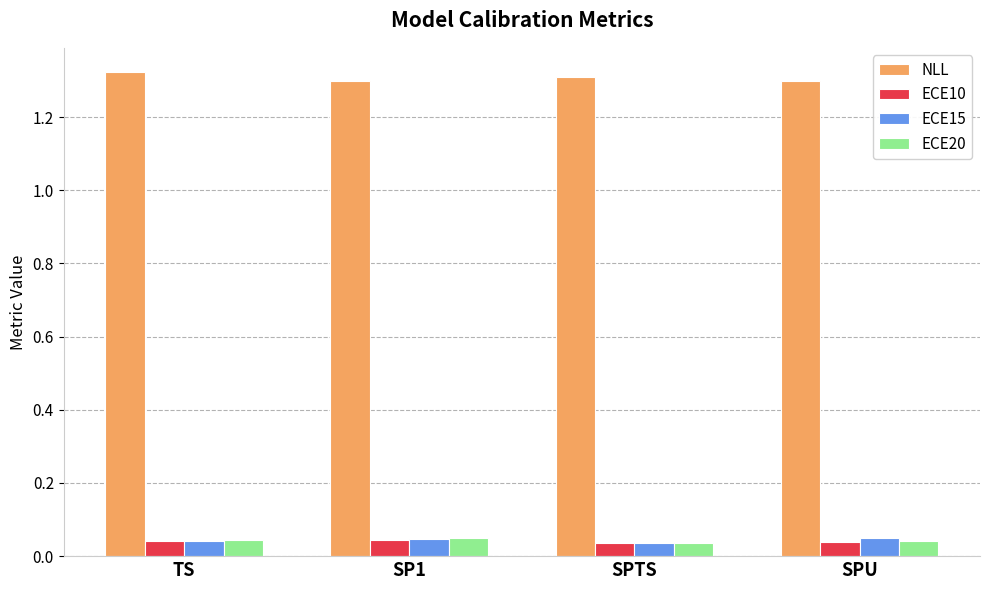

What position from the right is SPTS?

2